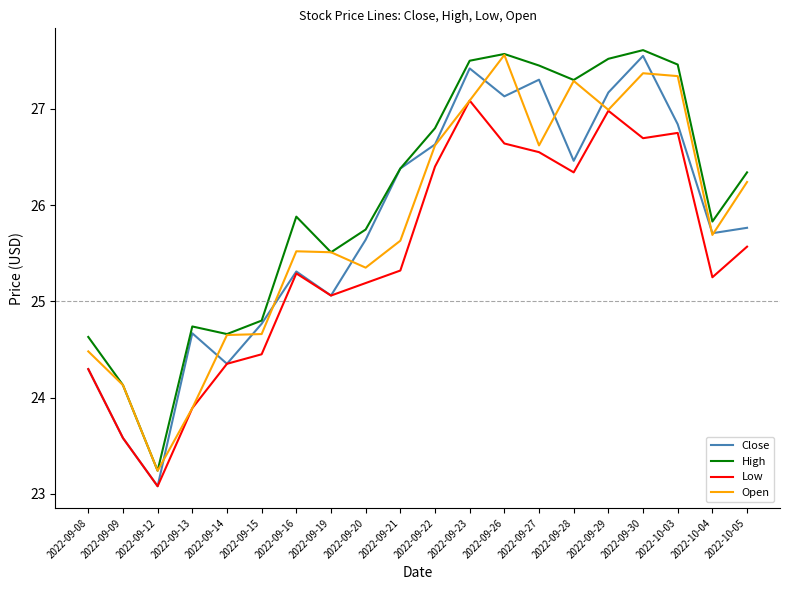

What are all the series names shown in the legend?

Close, High, Low, Open